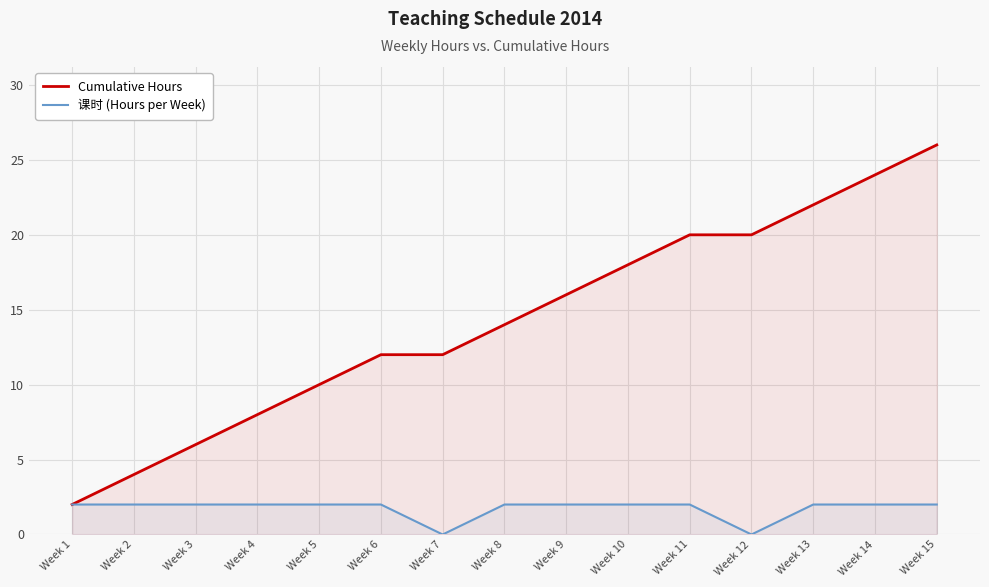

How many lines are shown in the chart?

2